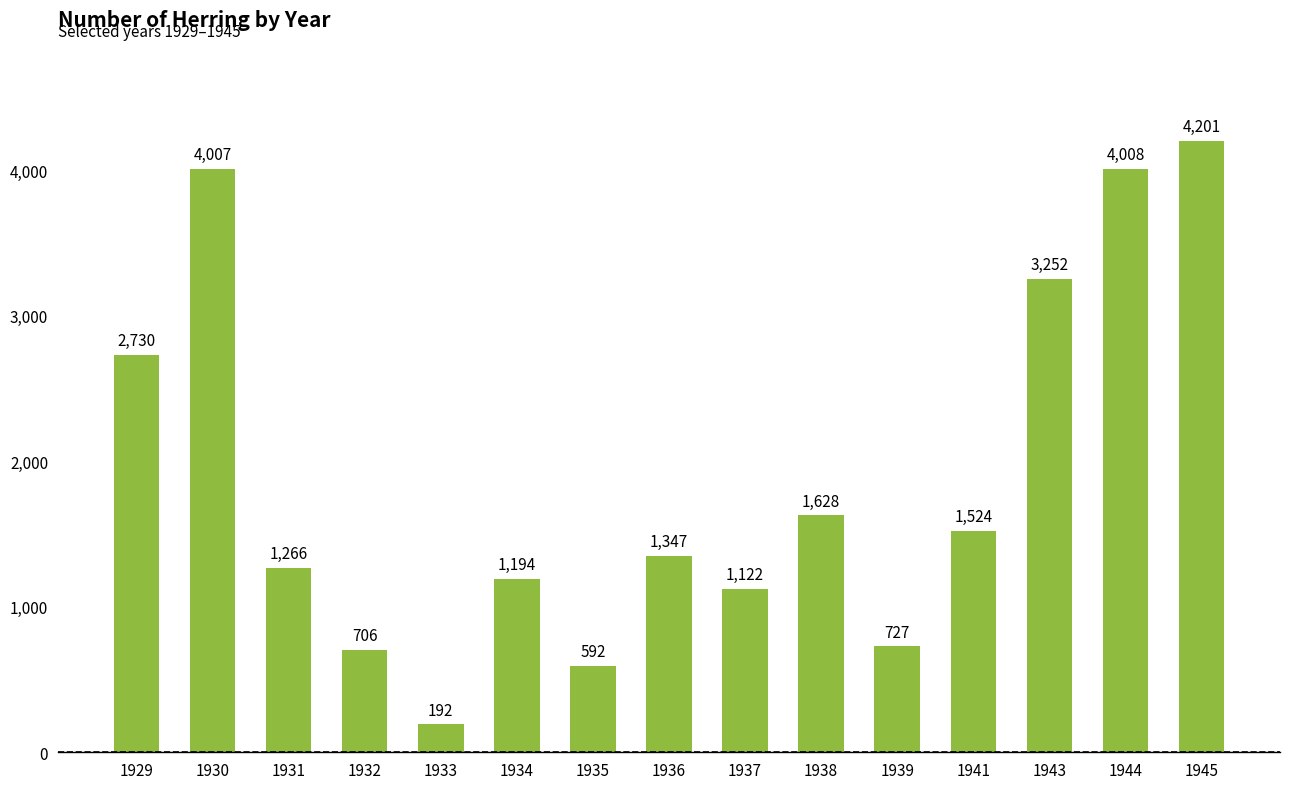

How many values are below 1347?

7